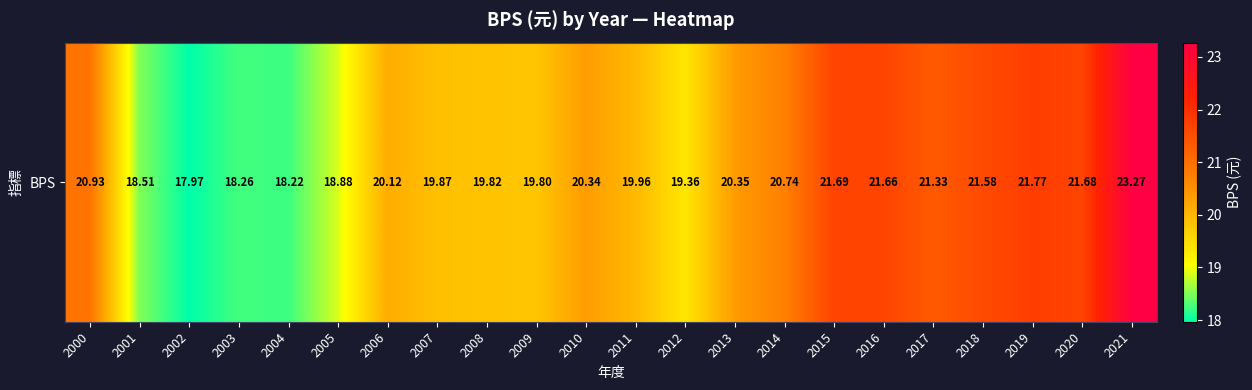

What is the difference between the second highest and second lowest values?

3.6